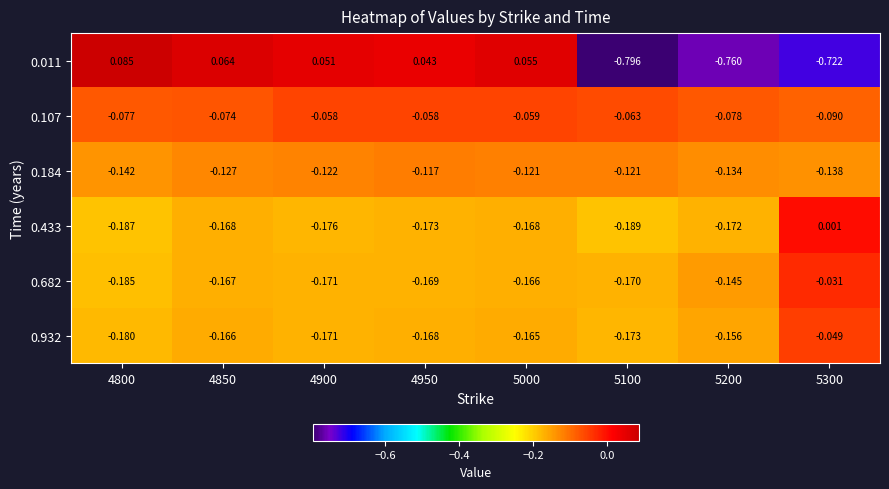

Is the value of 0.682 at 5300 greater than the value of 0.932 at 5300?

Yes